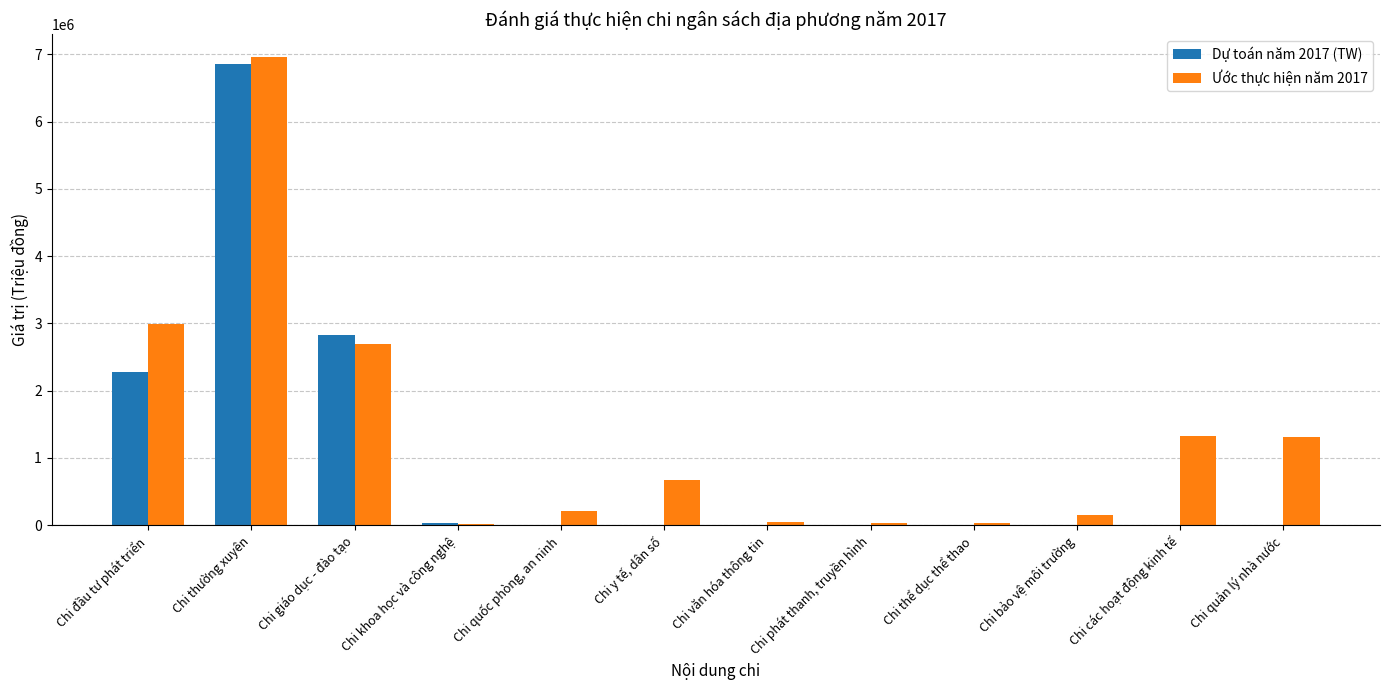

Which series has the largest range (max minus min)?

Ước thực hiện năm 2017